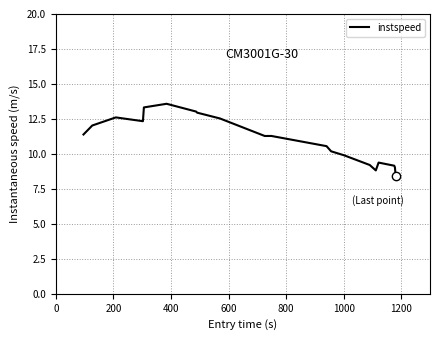

What is the average value?

11.1